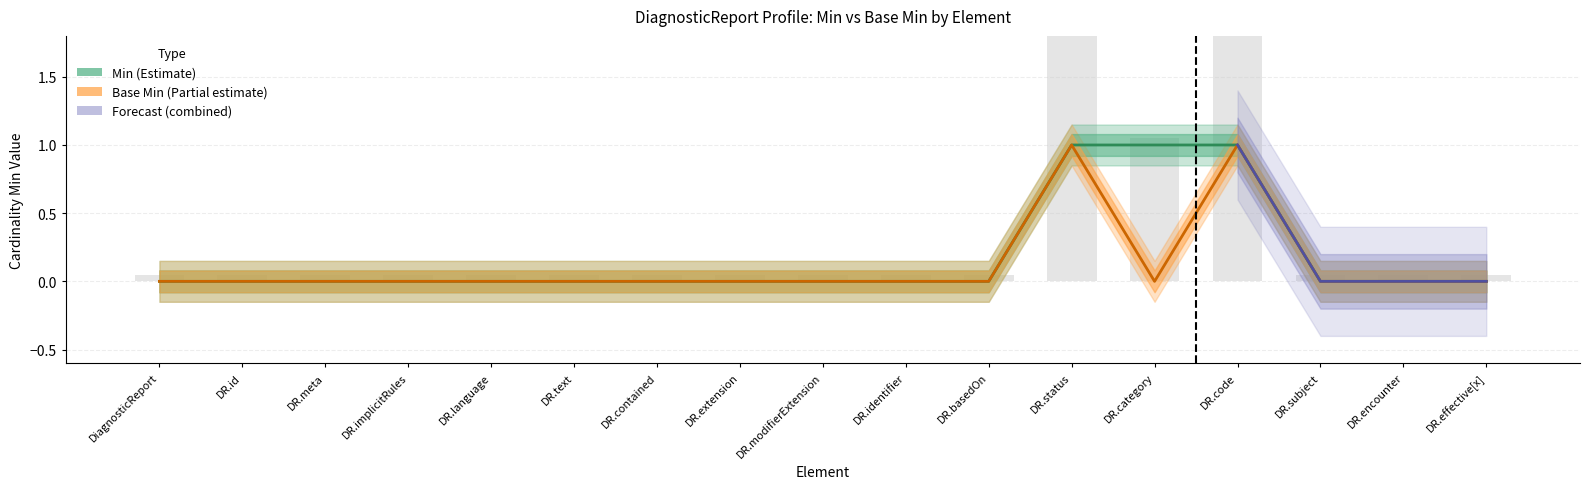

Where is Base Min nearest to the value 0?

DiagnosticReport